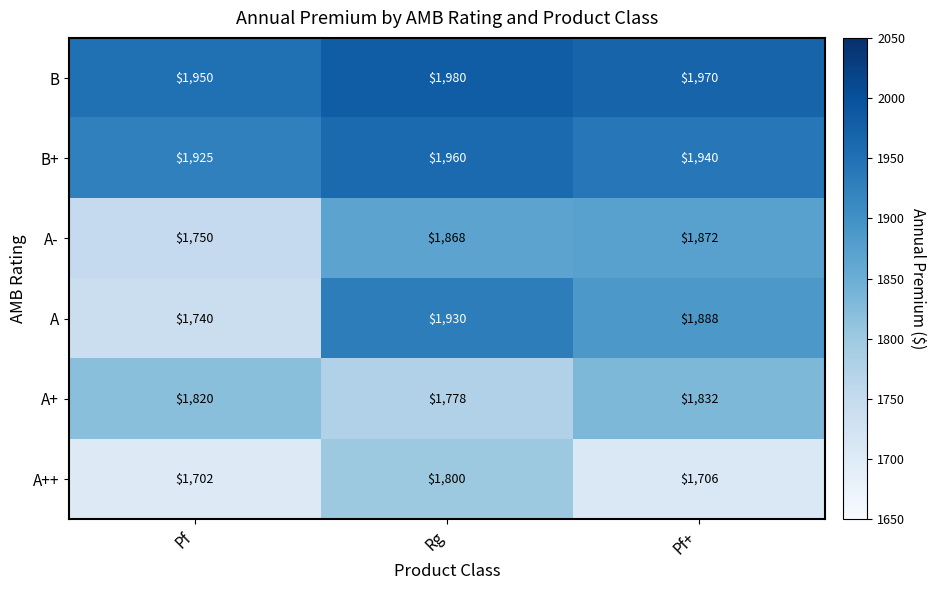

Reading left to right, extract all data points from this chart.

B: Pf=1950	Rg=1980	Pf+=1970
B+: Pf=1925	Rg=1960	Pf+=1940
A-: Pf=1750	Rg=1868	Pf+=1872
A: Pf=1740	Rg=1930	Pf+=1888
A+: Pf=1820	Rg=1778	Pf+=1832
A++: Pf=1702	Rg=1800	Pf+=1706